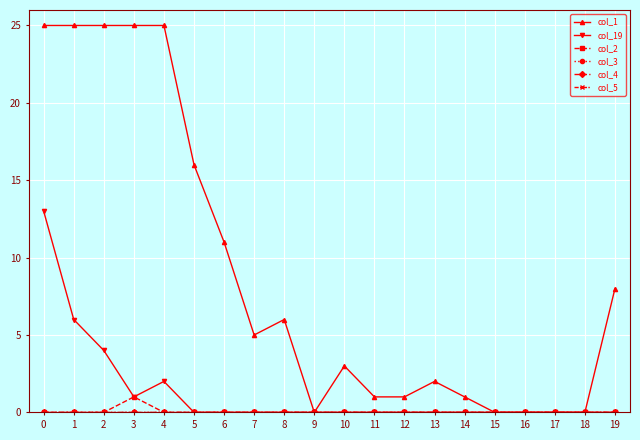

True or false: col_4 and col_19 cross at least once.

False